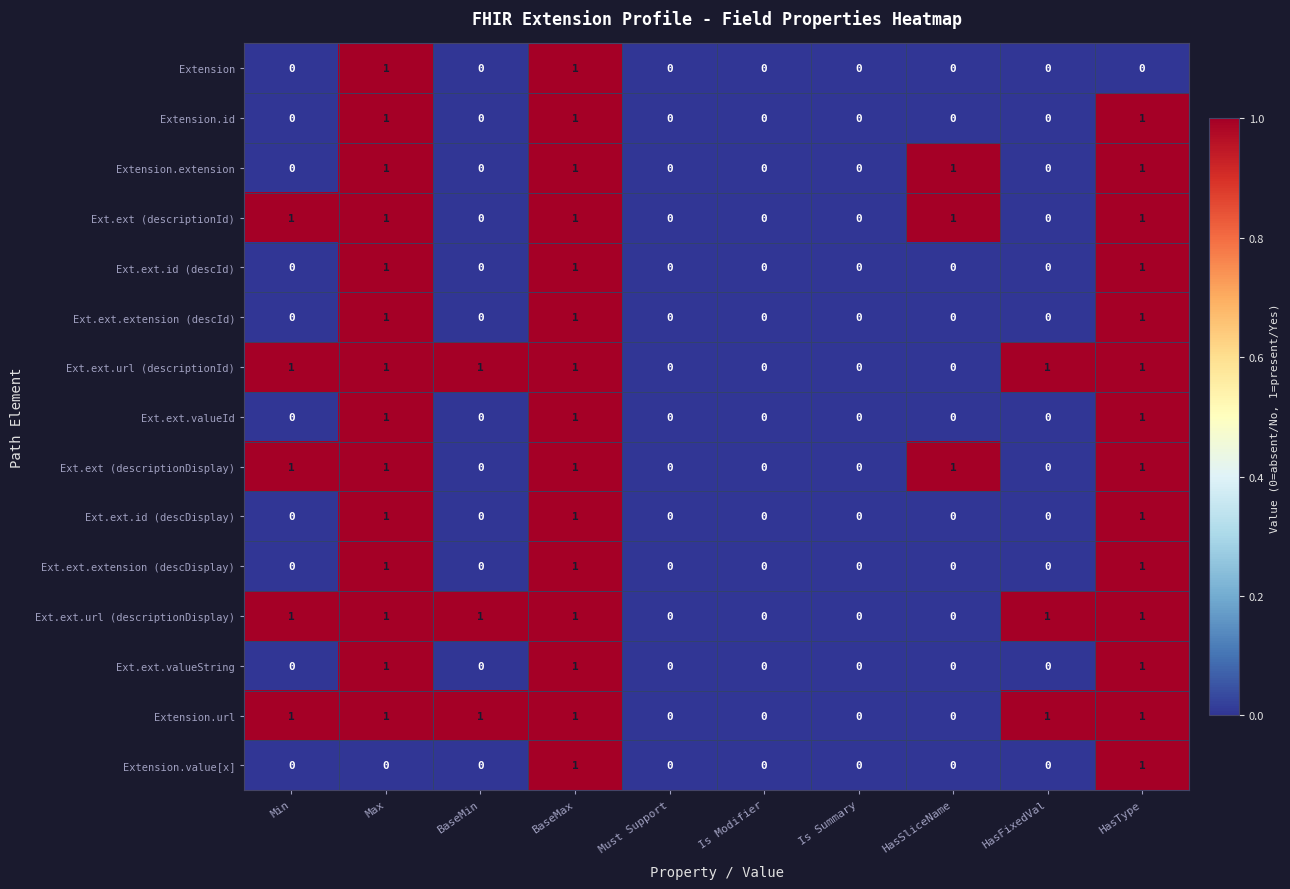

How many Extension values are between 0 and 1?

10